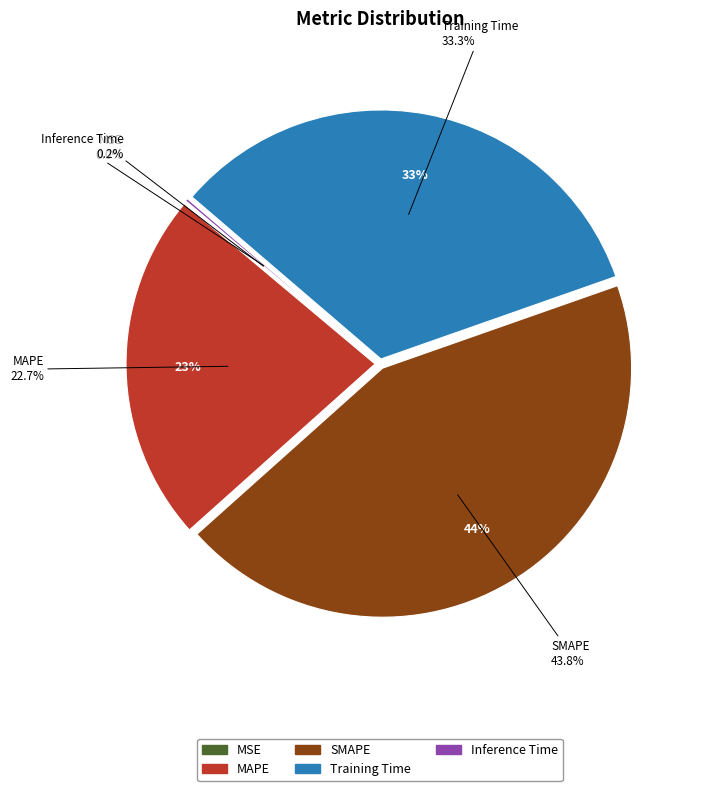

Between Training Time and MAPE, which is larger?

Training Time